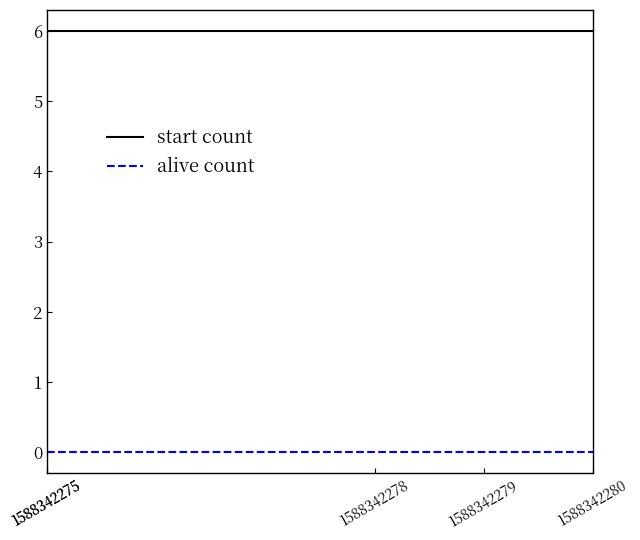

How many lines are shown in the chart?

2